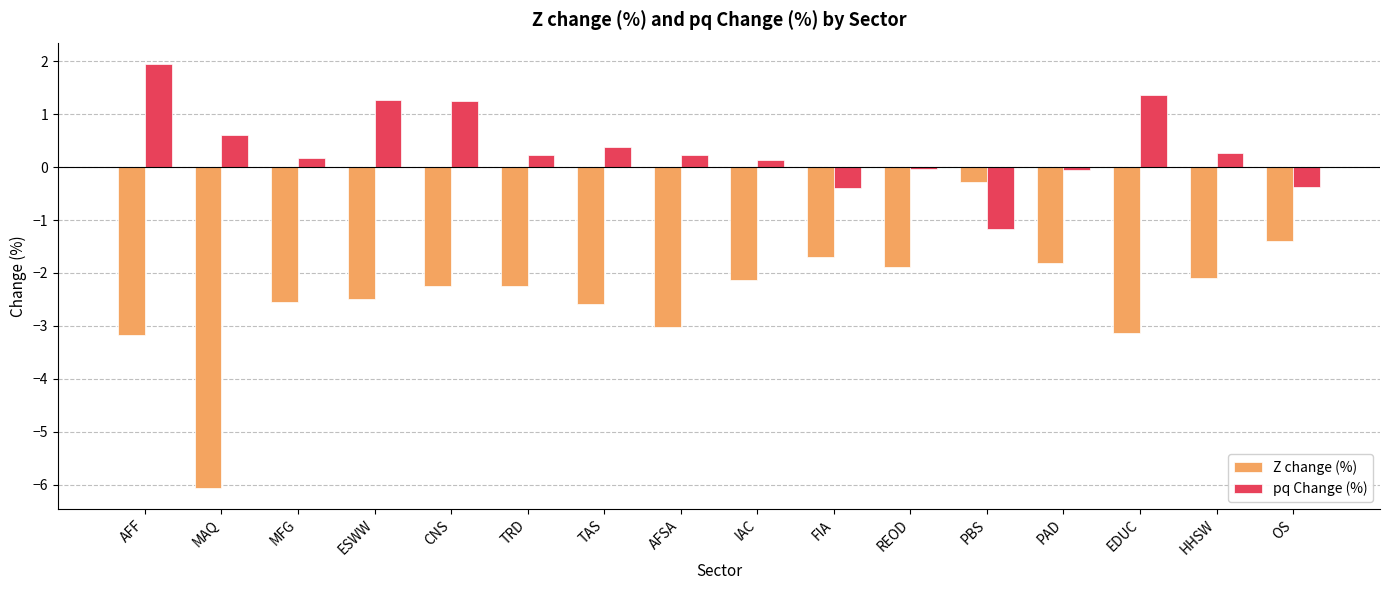

What is the sum of all Z change (%) values?

-38.8